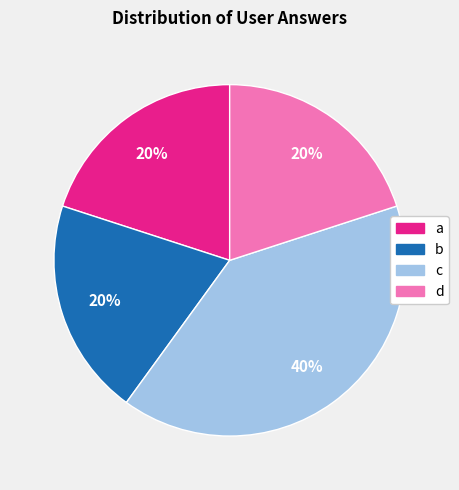

Which slice is the largest?

c